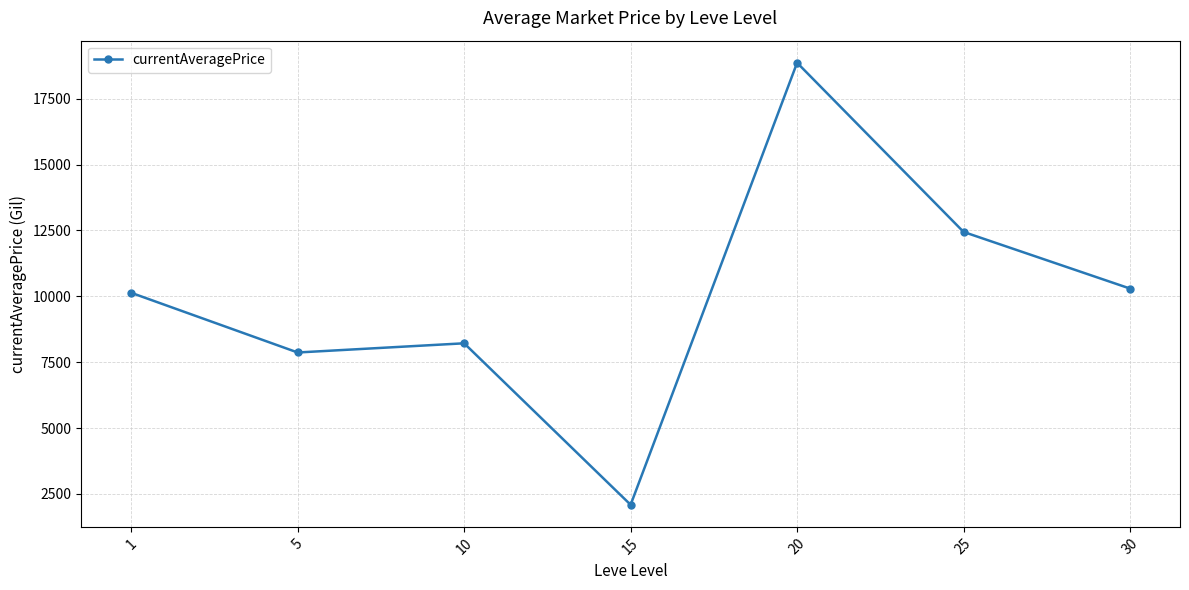

What is the change in value from 1 to 25?

+2309.8